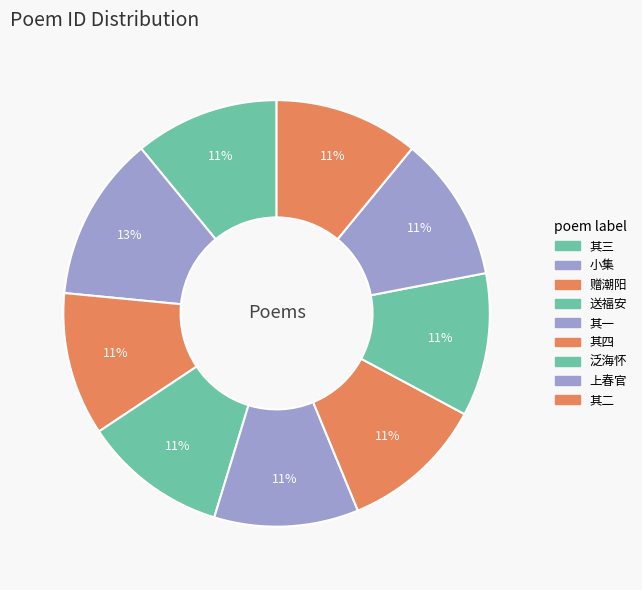

Which category has the biggest portion of the pie?

秋日喜吴光卿孝廉至招同李伯襄太史曾元鲁比部黎有道山人小集